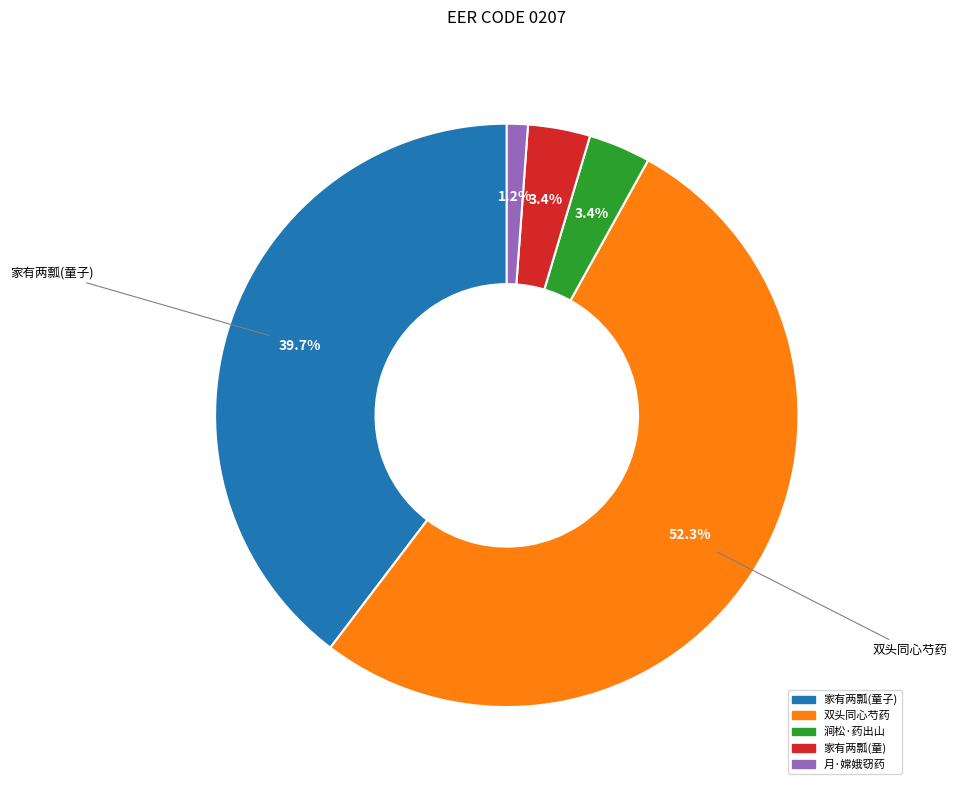

Does any single category account for the majority?

Yes